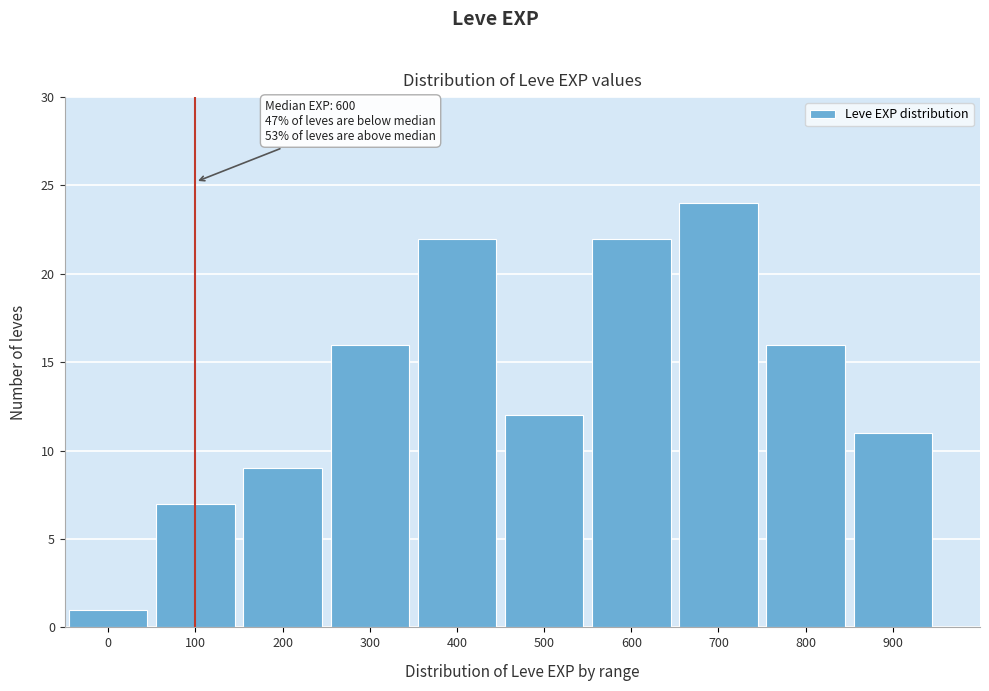

Reading right to left, transcribe all the data shown in this chart.

11	16	24	22	12	22	16	9	7	1